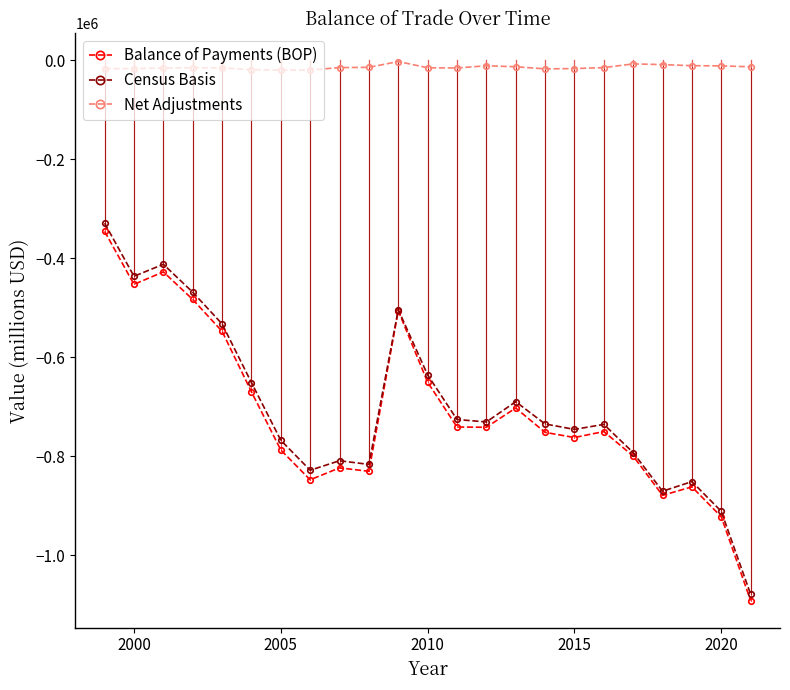

Which series has the widest spread of values?

Census Basis